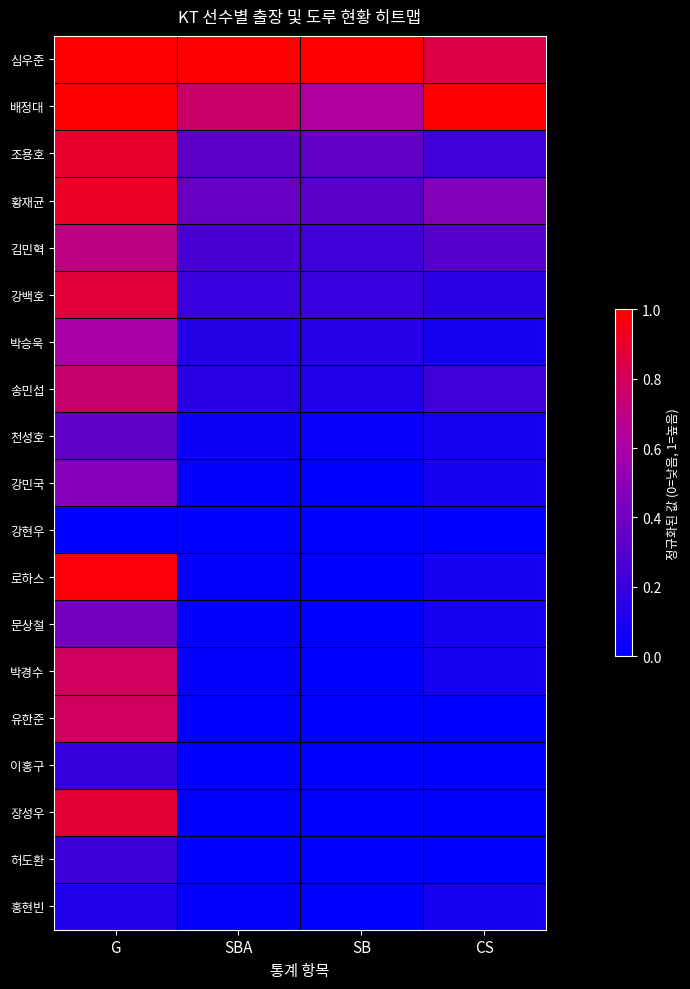

What is the total value across all series at G?

11.9